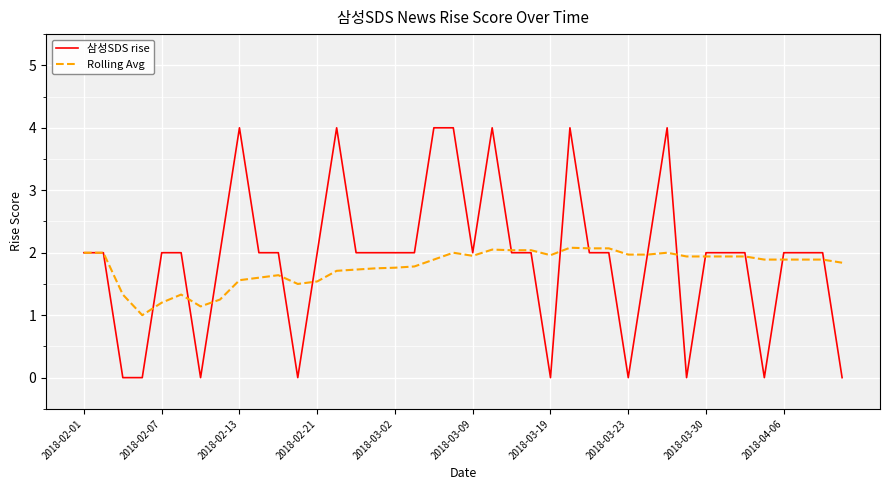

Which series has the largest total across all categories?

삼성SDS rise